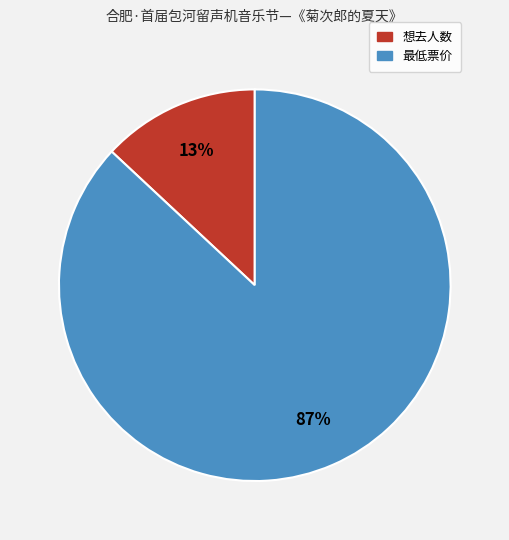

Is it true that 想去人数 is 20% of the pie?

False